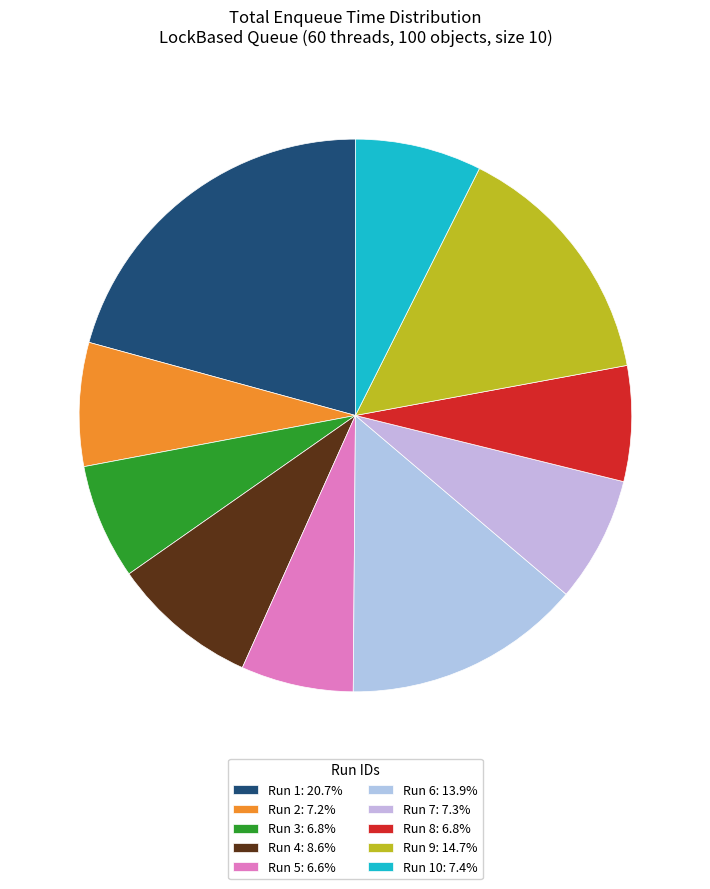

How many segments does this pie chart have?

10